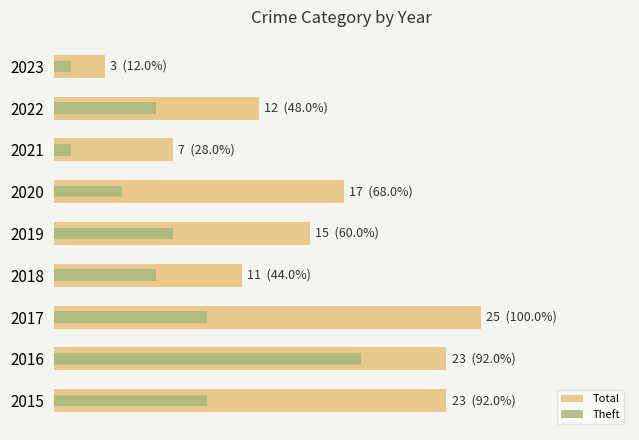

How many groups of bars are there?

9